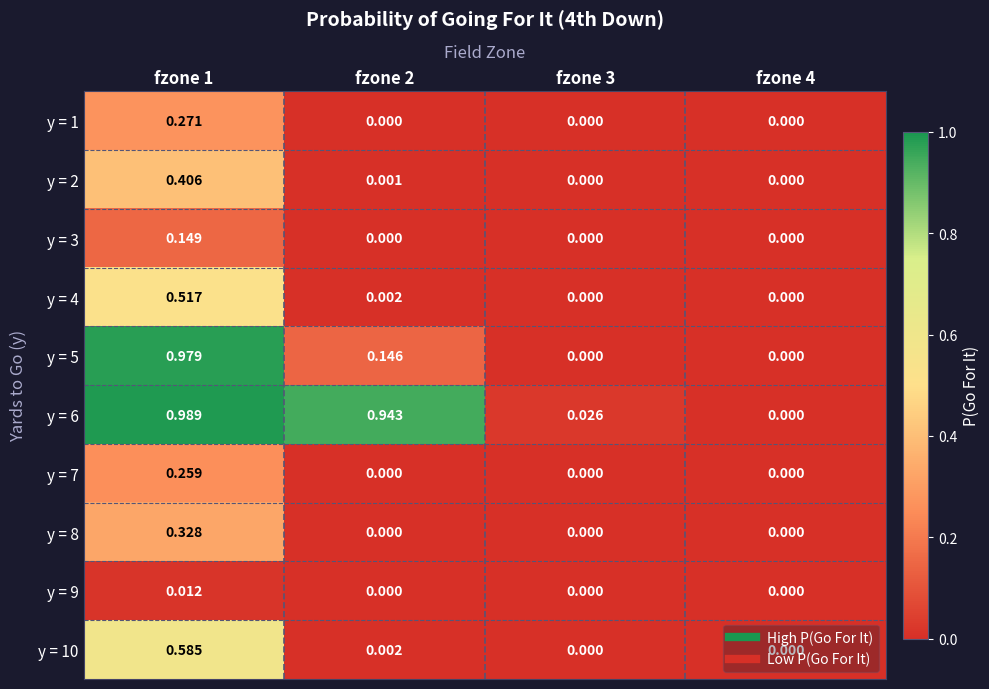

Is the value of y = 3 at fzone 1 greater than the value of y = 4 at fzone 4?

Yes